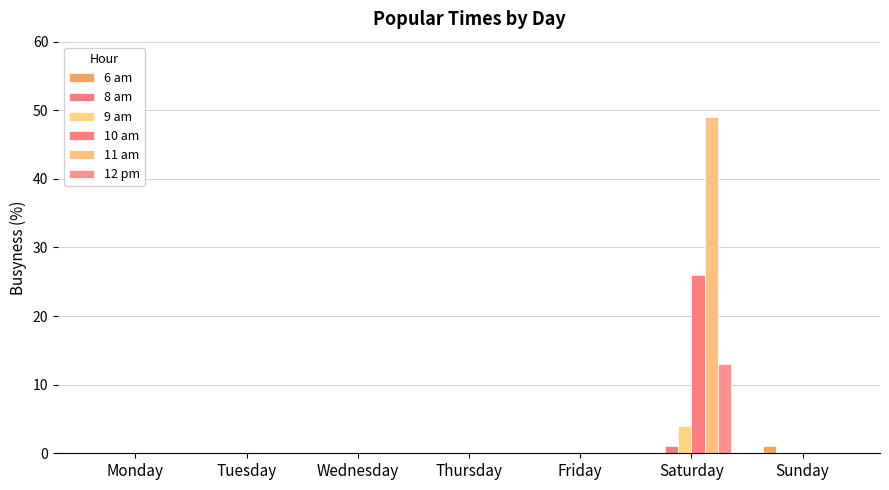

How many distinct data groups are displayed?

6